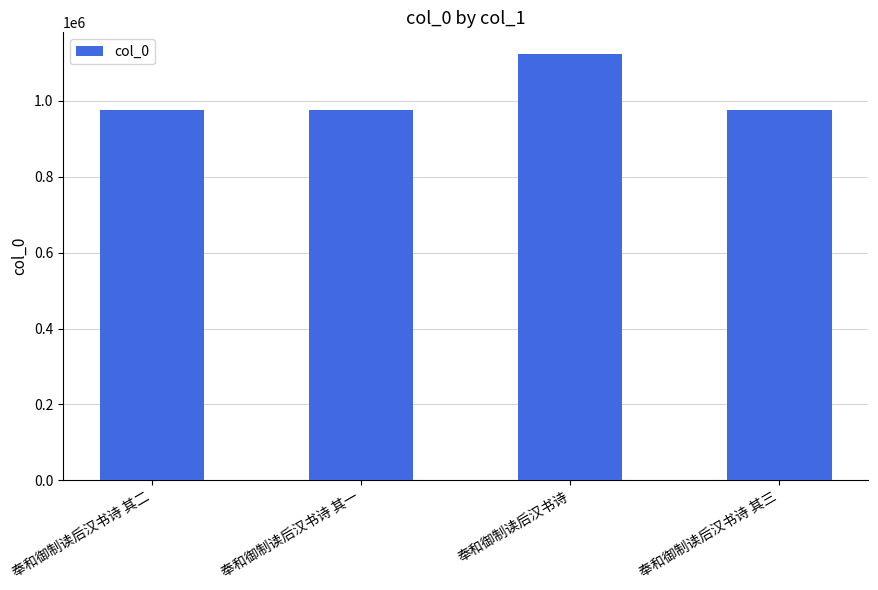

How many values are below 976503?

2